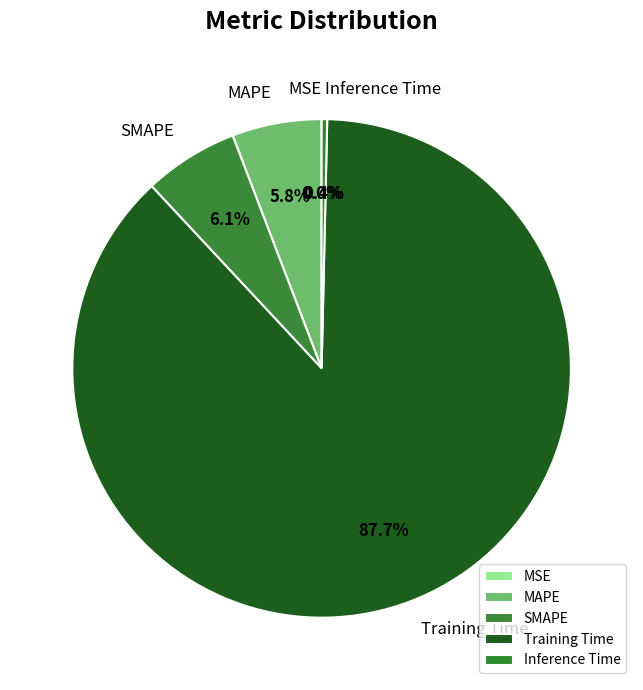

What is the largest slice in the pie chart?

Training Time